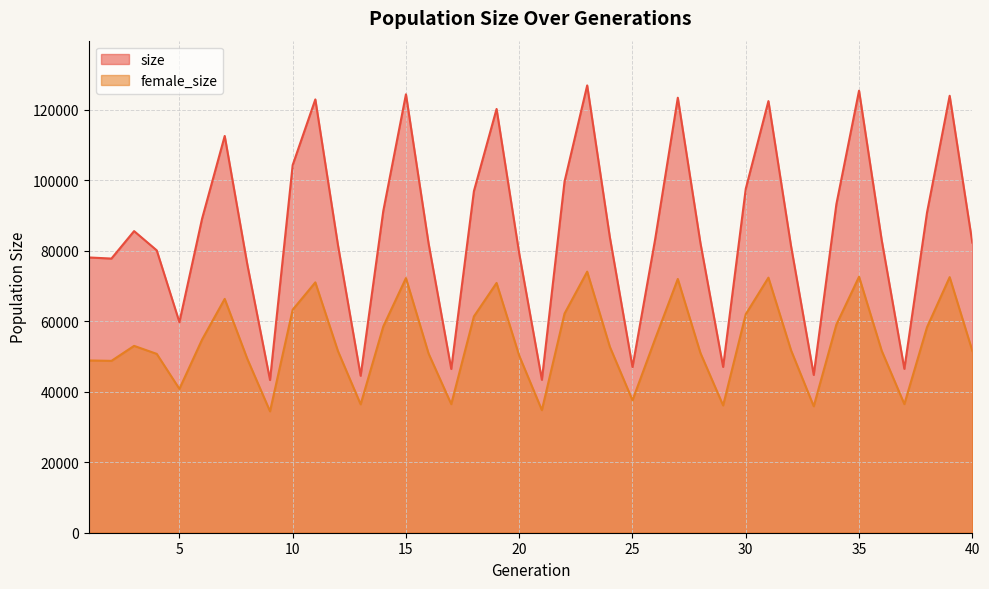

At how many categories does at least one series exceed 55422?

32